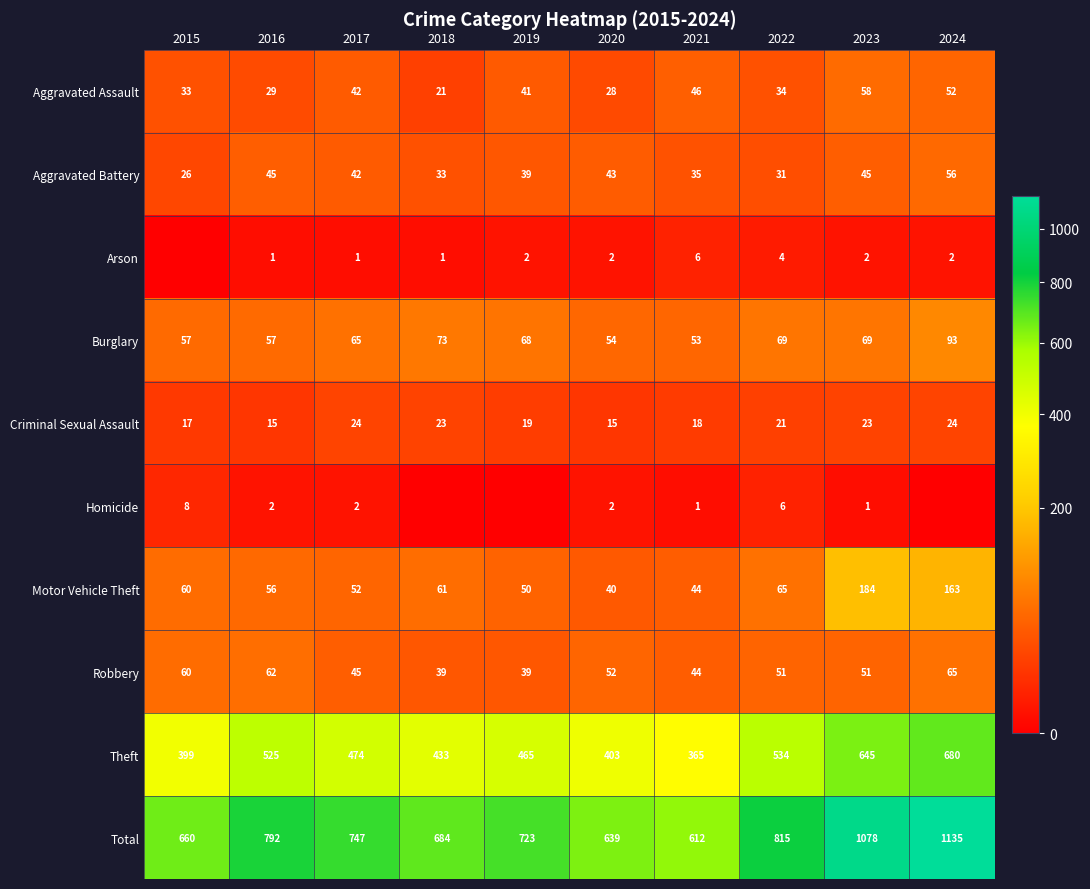

What is the difference between the maximum and minimum values in the Theft series?

315